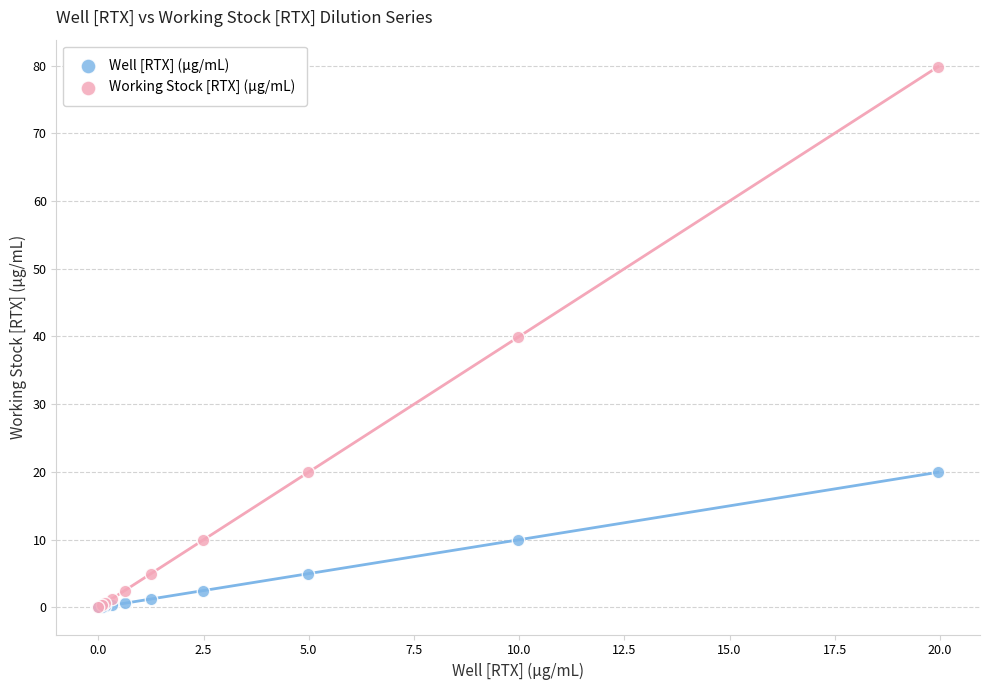

Across all series, what Y value is closest to 39?

39.9